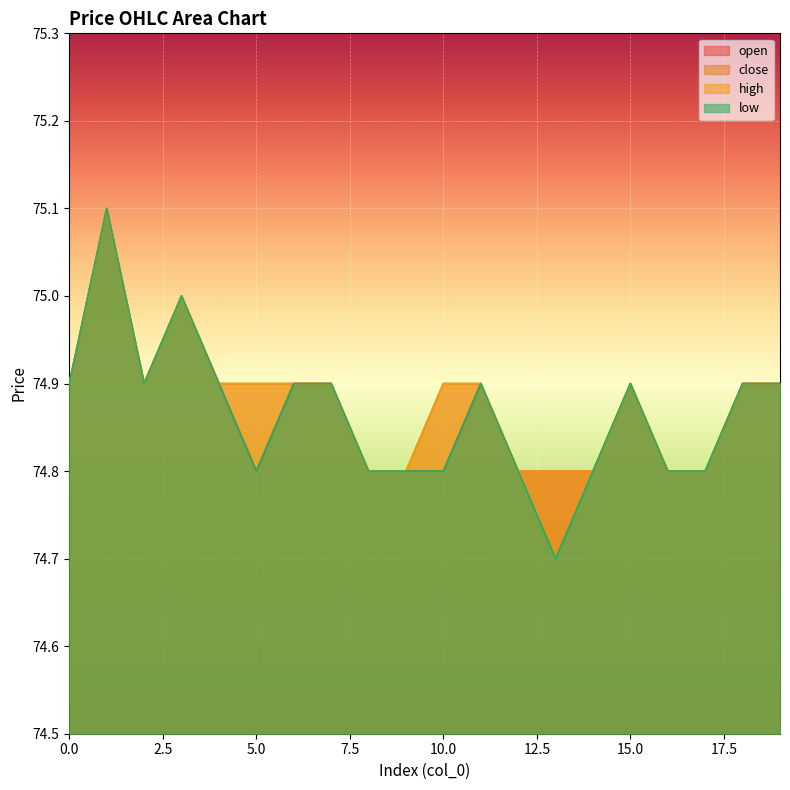

Reading right to left, transcribe all the data shown in this chart.

open: 74.9	74.9	74.8	74.8	74.9	74.8	74.8	74.8	74.9	74.8	74.8	74.8	74.9	74.9	74.8	74.9	75.0	74.9	75.1	74.9
close: 74.9	74.9	74.8	74.8	74.9	74.8	74.8	74.8	74.9	74.9	74.8	74.8	74.9	74.9	74.9	74.9	75.0	74.9	75.1	74.9
high: 74.9	74.9	74.8	74.8	74.9	74.8	74.8	74.8	74.9	74.9	74.8	74.8	74.9	74.9	74.9	74.9	75.0	74.9	75.1	74.9
low: 74.9	74.9	74.8	74.8	74.9	74.8	74.7	74.8	74.9	74.8	74.8	74.8	74.9	74.9	74.8	74.9	75.0	74.9	75.1	74.9